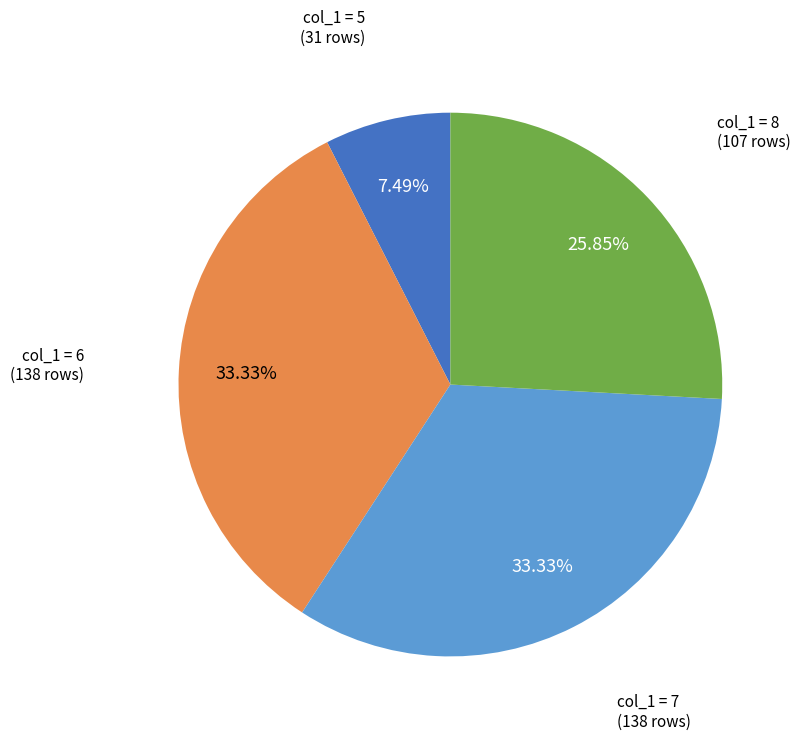

Is there any slice that represents more than half of the pie?

No